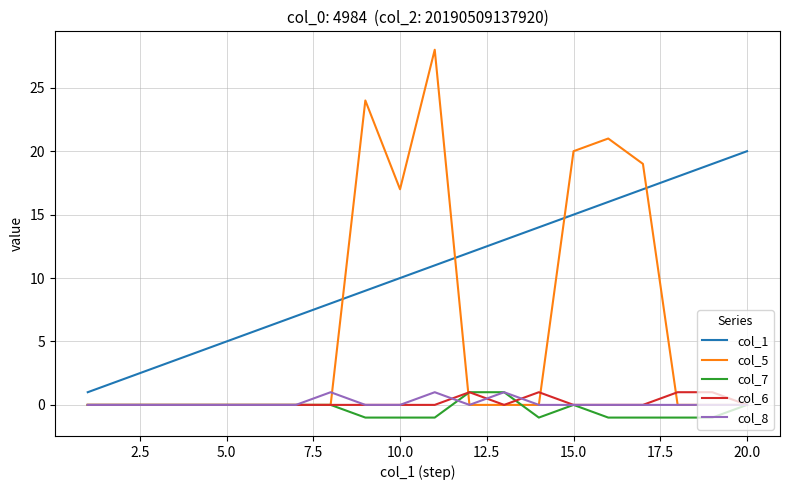

True or false: col_8 and col_1 intersect in this chart.

False